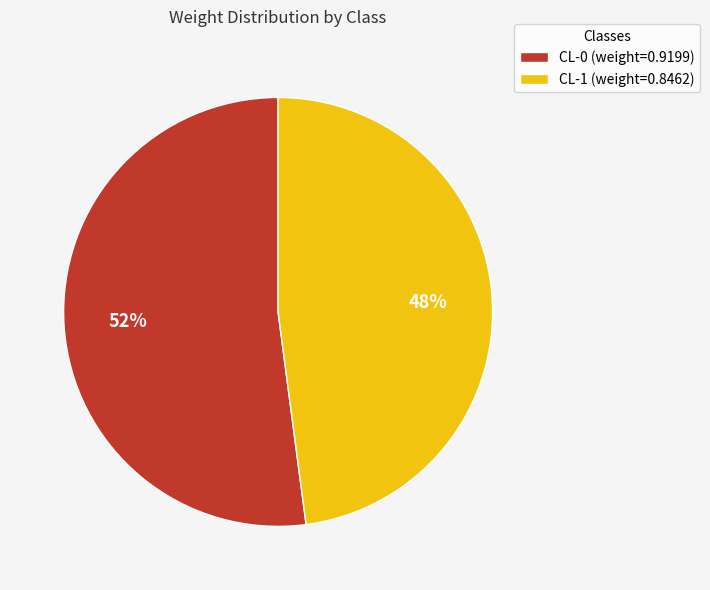

Is it true that CL-0 is 66% of the pie?

False